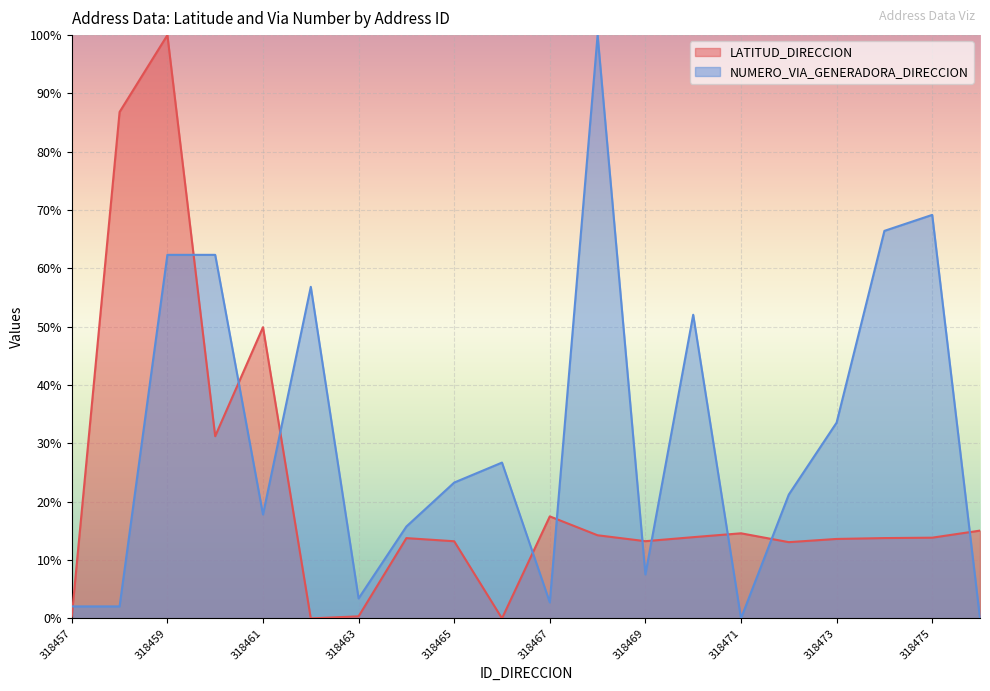

How many lines are shown in the chart?

2